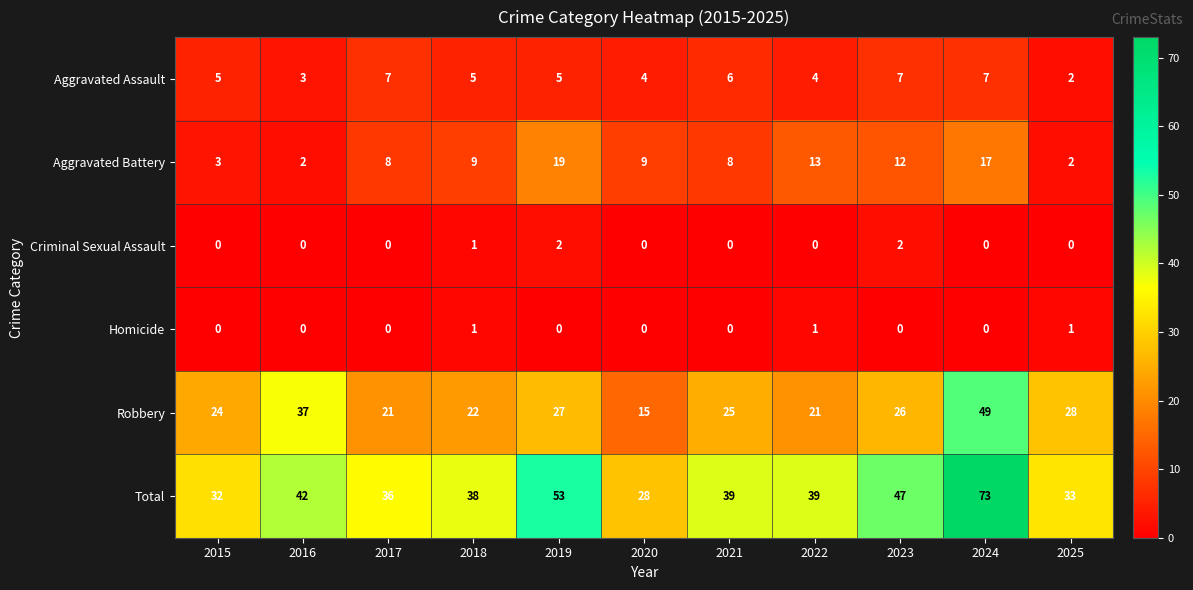

List the series in order of their peak value, highest first.

Total, Robbery, Aggravated Battery, Aggravated Assault, Criminal Sexual Assault, Homicide